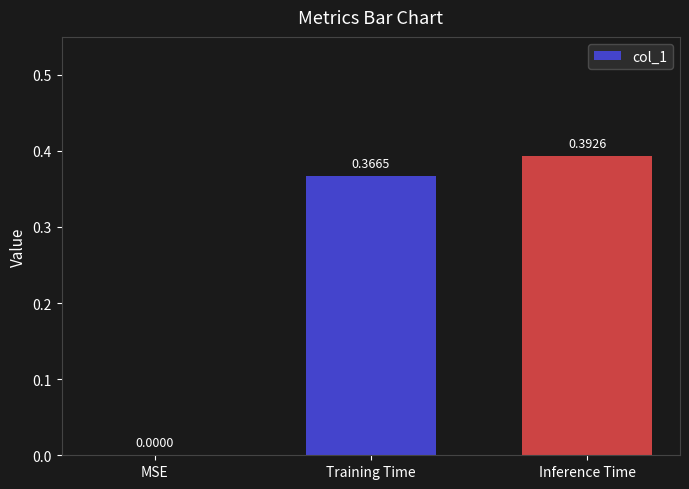

What is the change in value from MSE to Inference Time?

+0.4